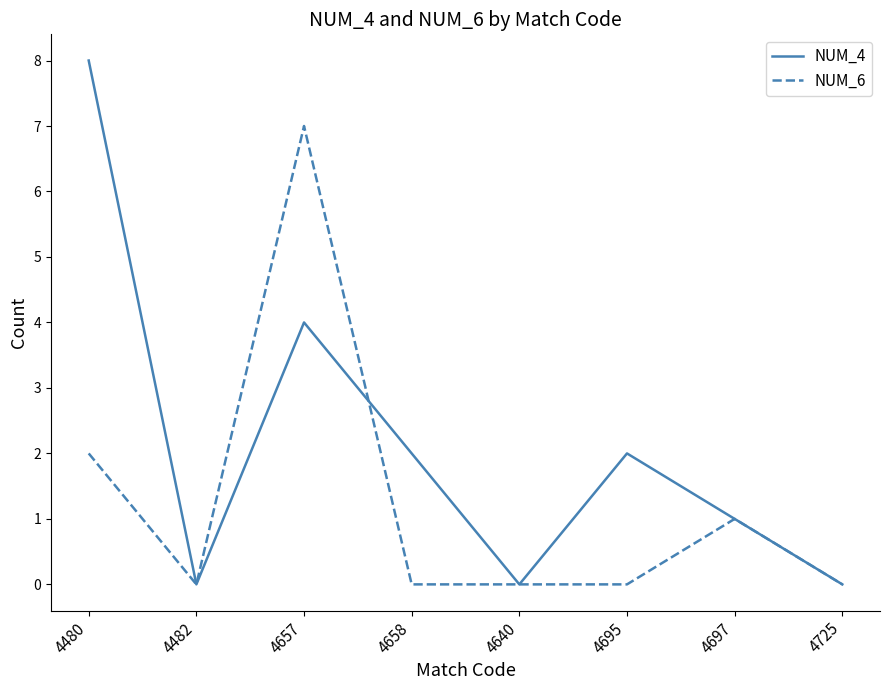

Where is NUM_6 nearest to the value 3?

4480